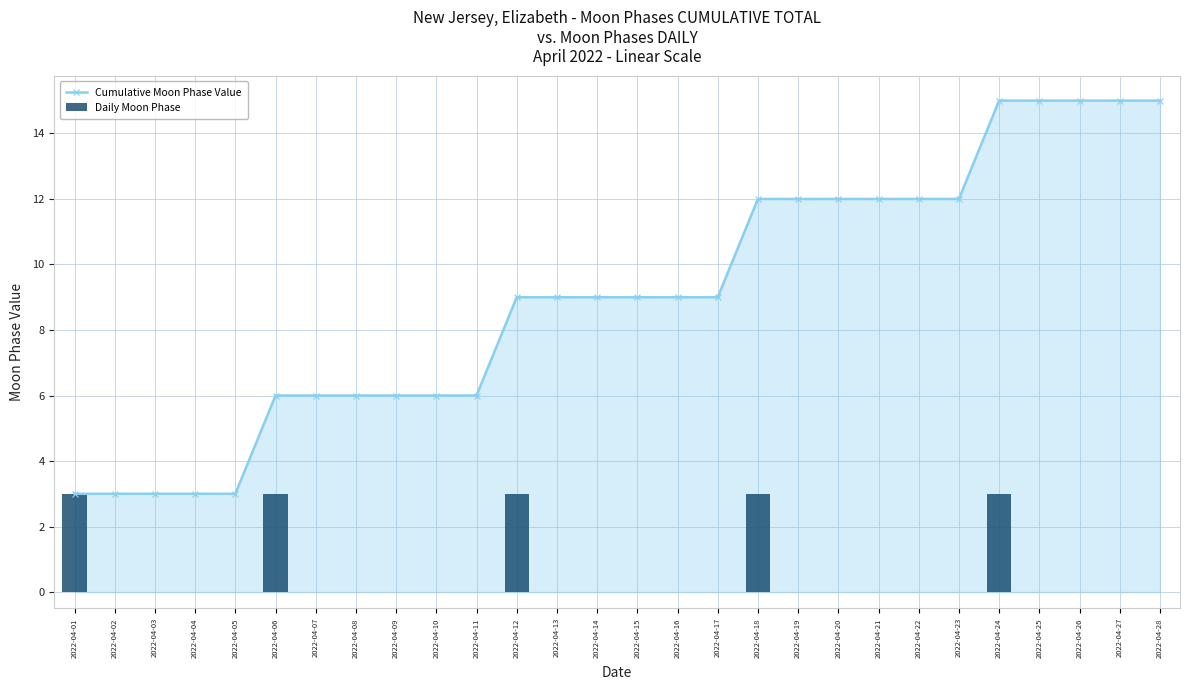

Count the Daily Moon Phase values in the range 0 to 1.

23